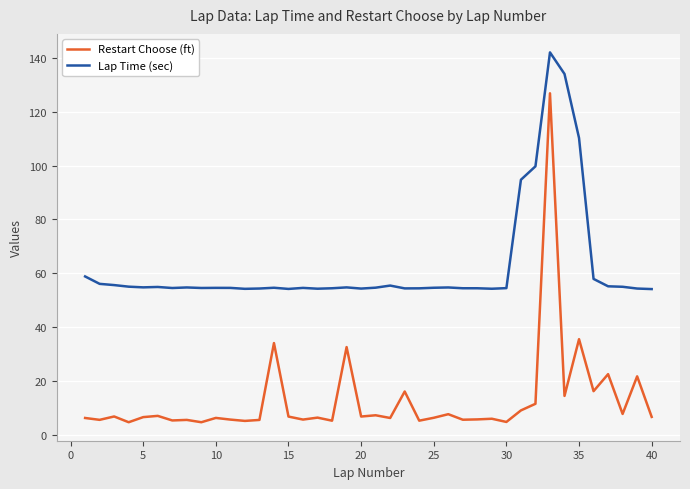

True or false: Restart Choose (ft) and Lap Time (sec) cross at least once.

False